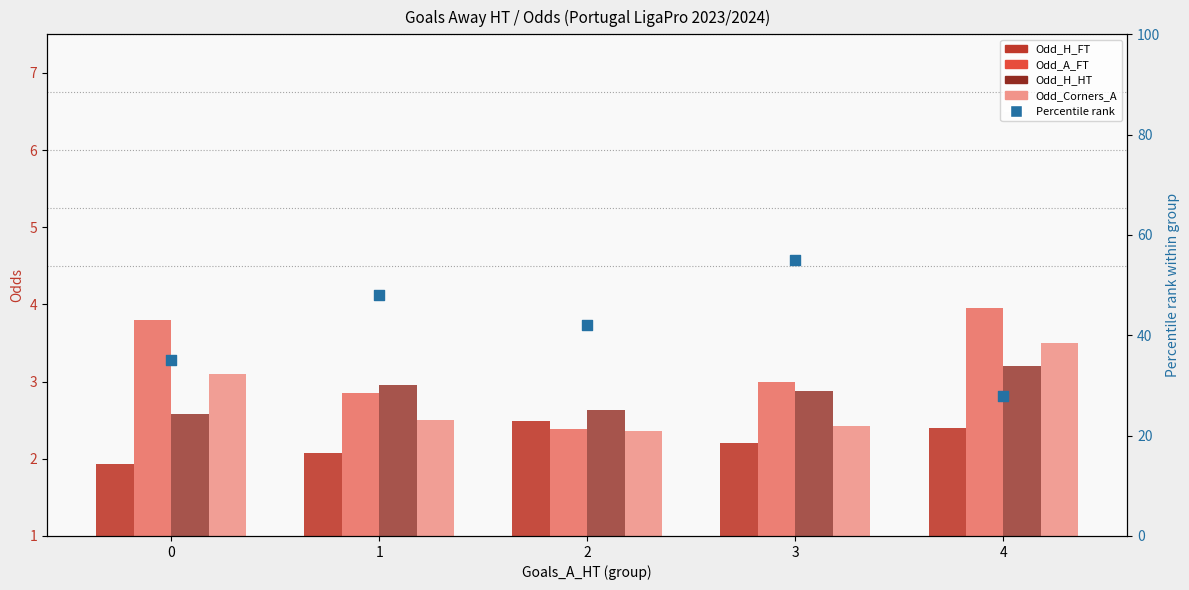

What is the total value across all series at 1?

58.4